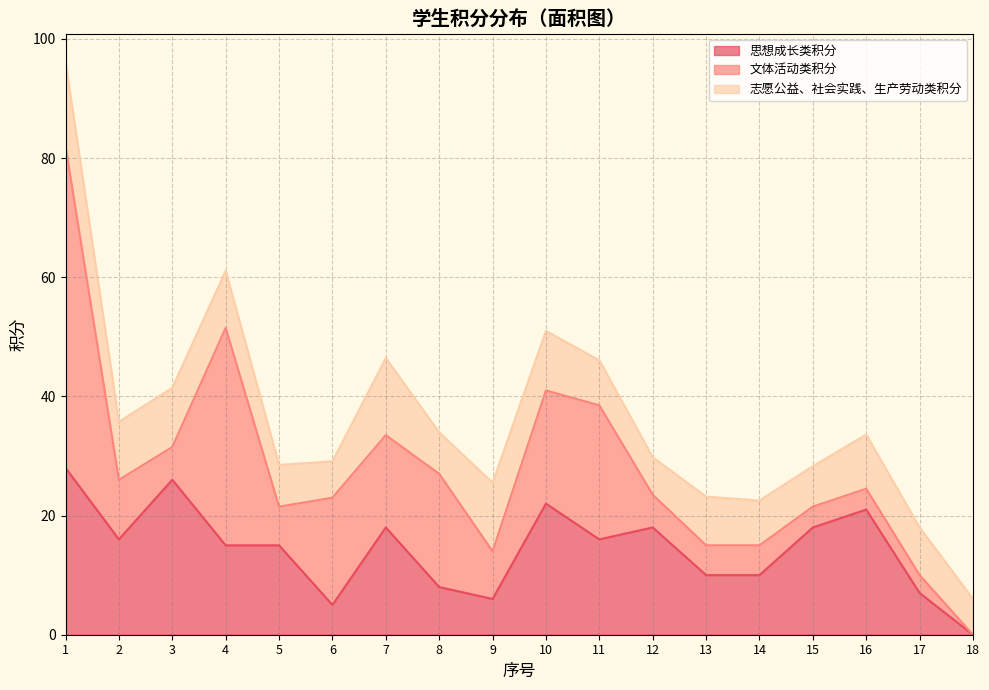

How many intersections are there between 文体活动类积分 and 志愿公益、社会实践、生产劳动类积分?

7